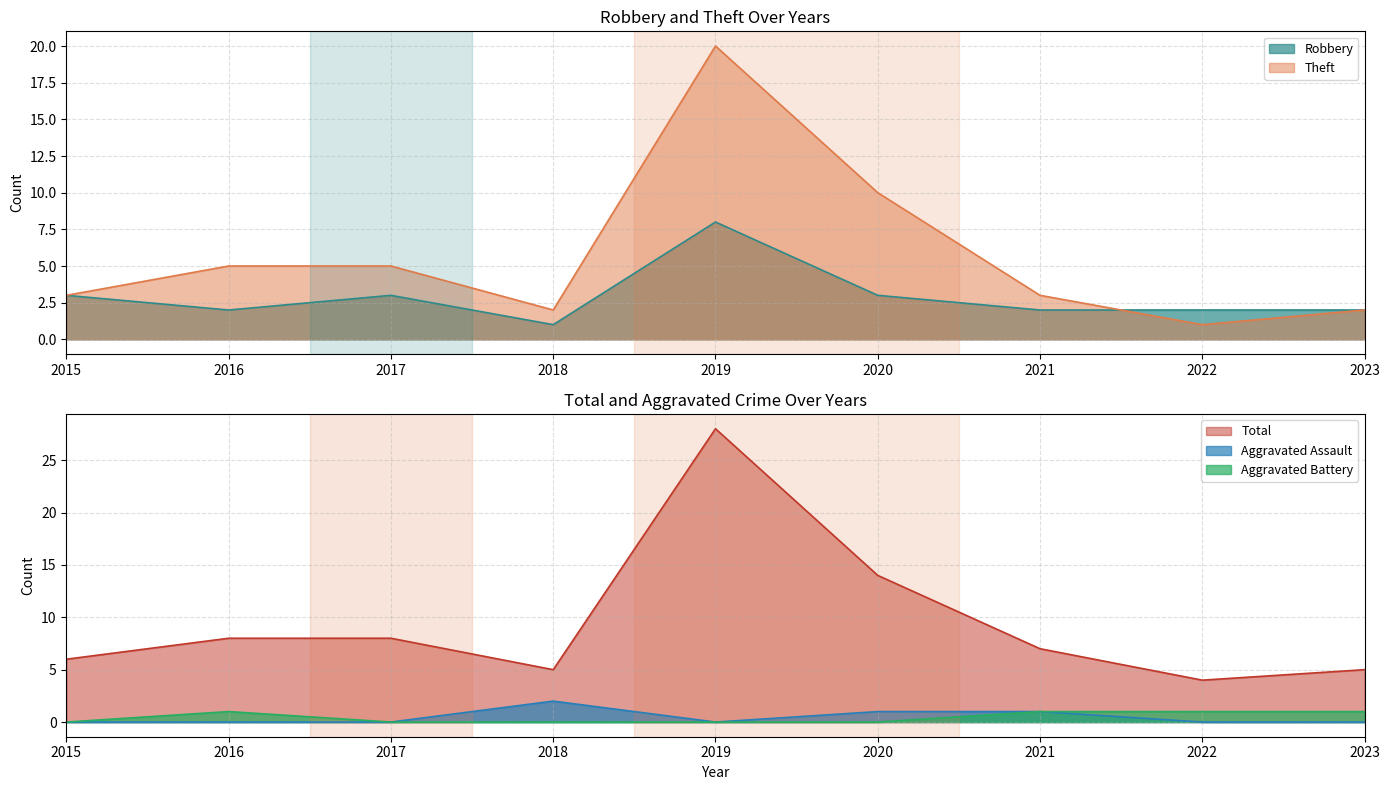

The value of Aggravated Battery at 2021 is 0. True or false?

False